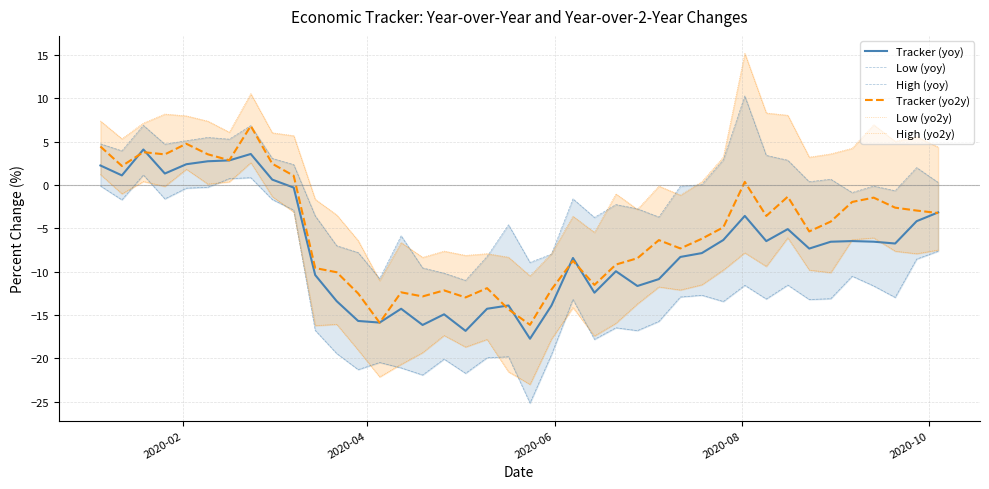

Does the chart have visible grid lines?

Yes